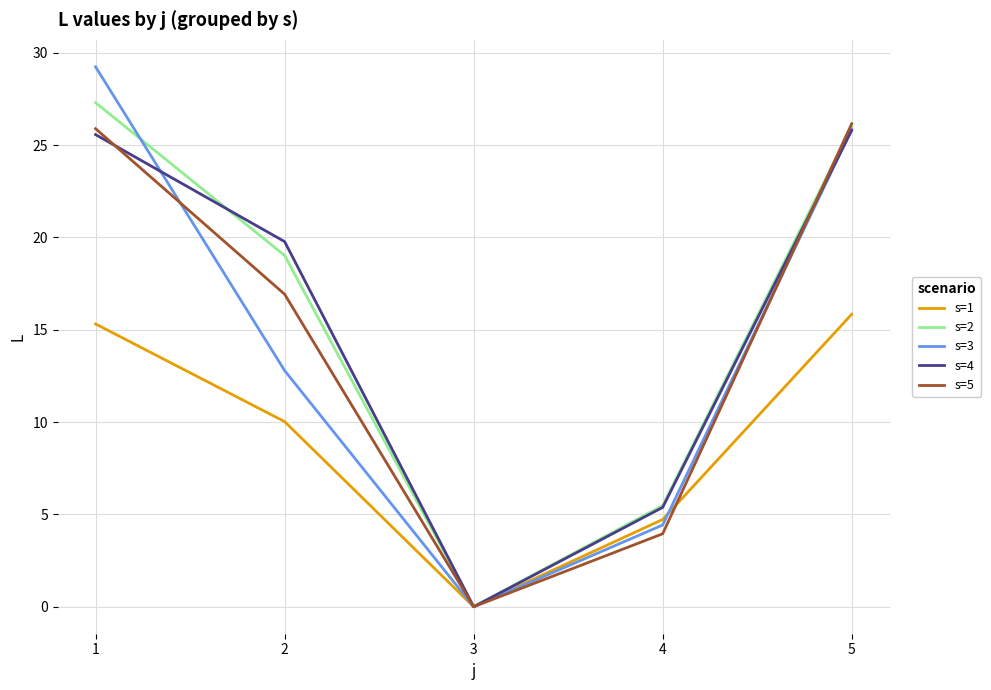

Which series has the widest spread of values?

s=3